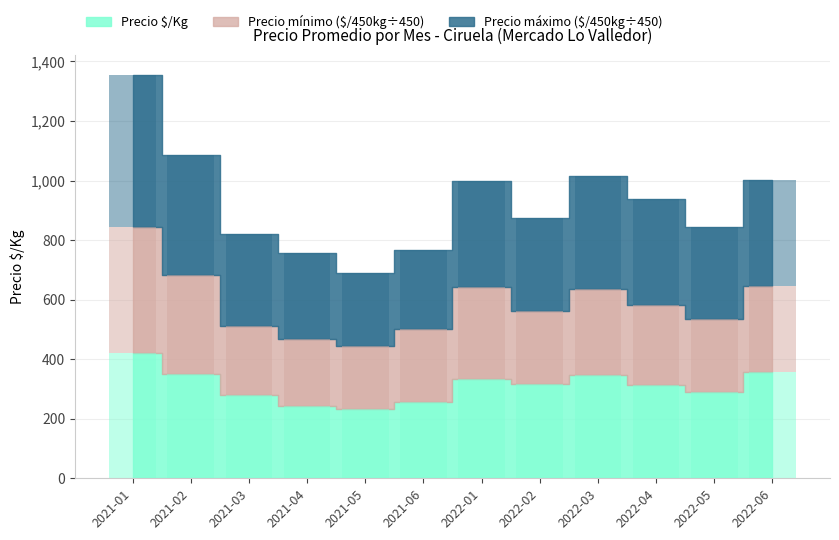

At which category is the sum across all series the highest?

2021-01